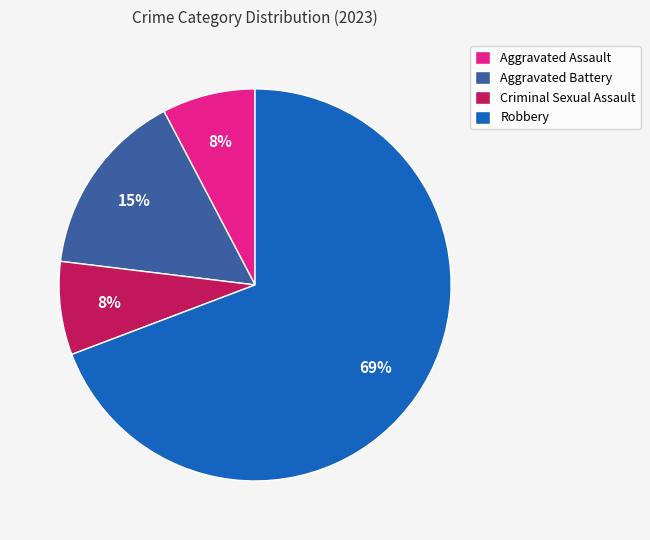

What percentage is the Criminal Sexual Assault slice, to the nearest percent?

8%